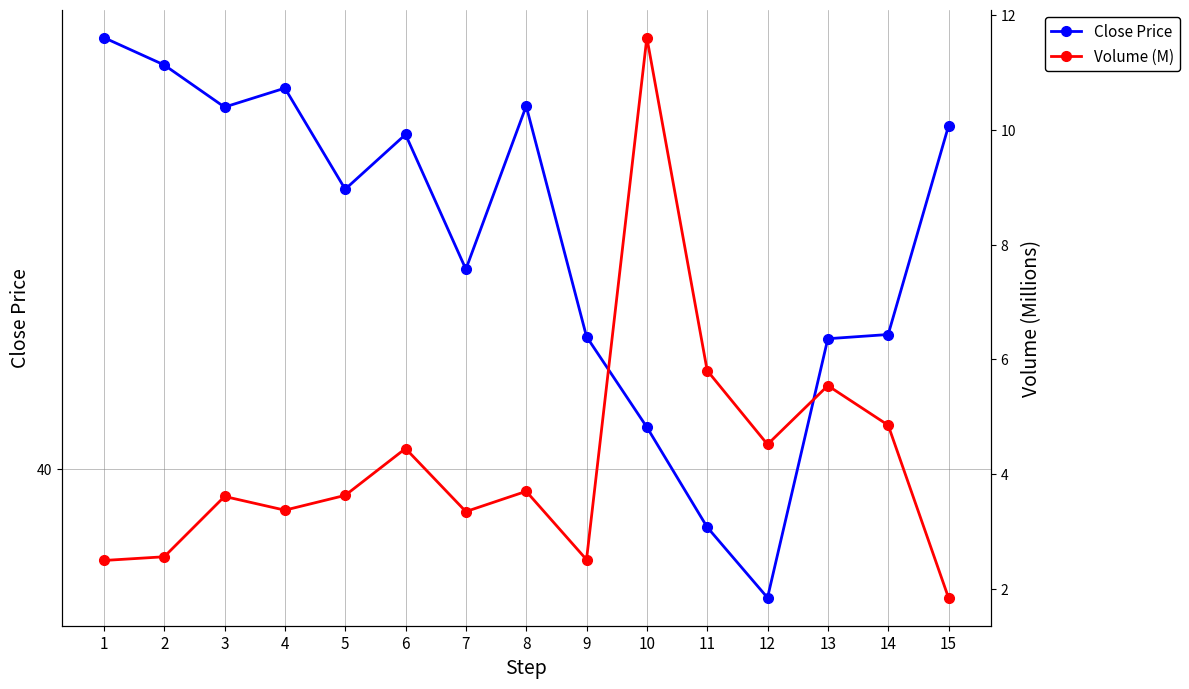

Which series has the largest total across all categories?

Close Price